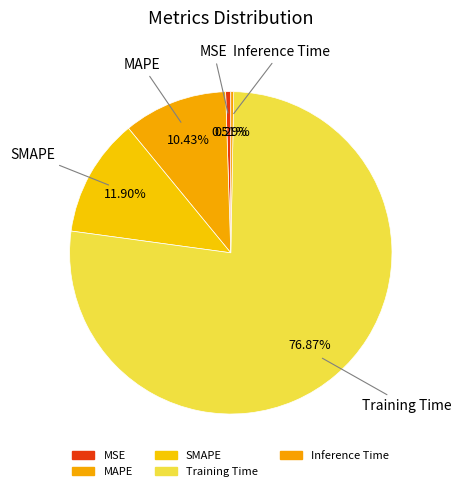

How many segments does this pie chart have?

5